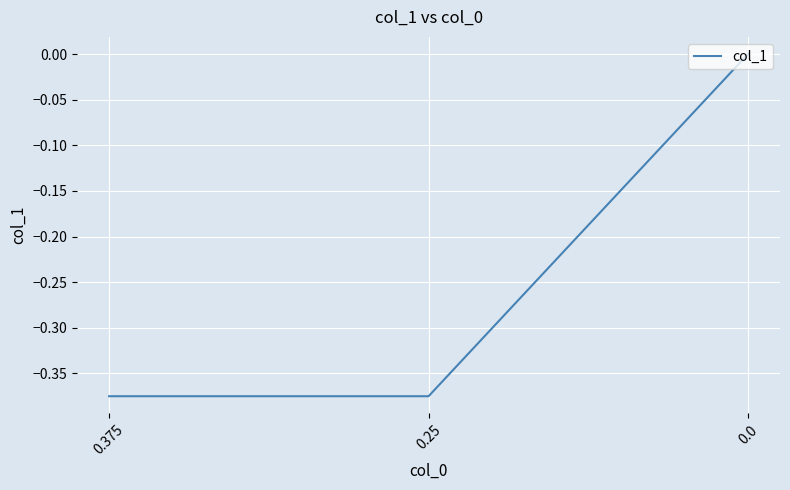

What is the change in value from 0.375 to 0.0?

+0.4